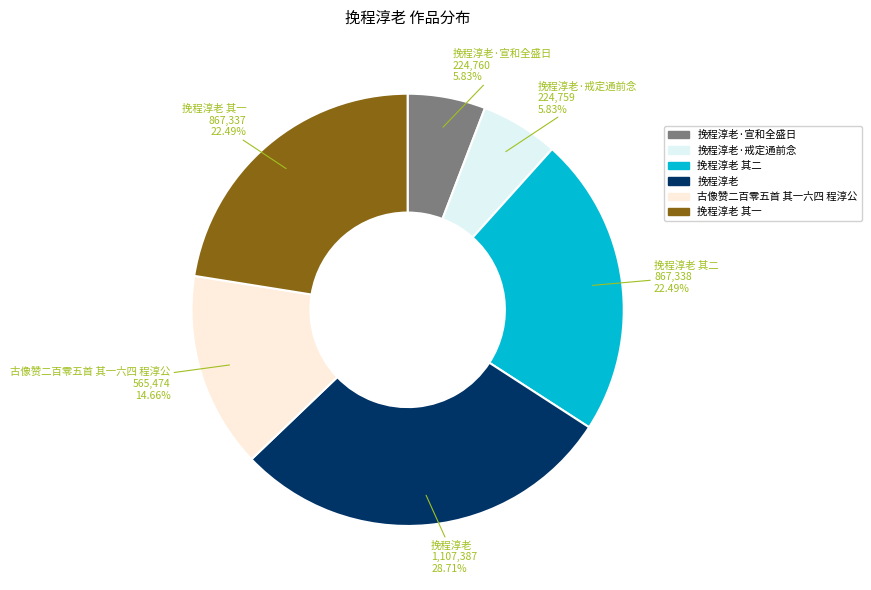

Is 挽程淳老·戒定通前念 the majority of the pie?

No